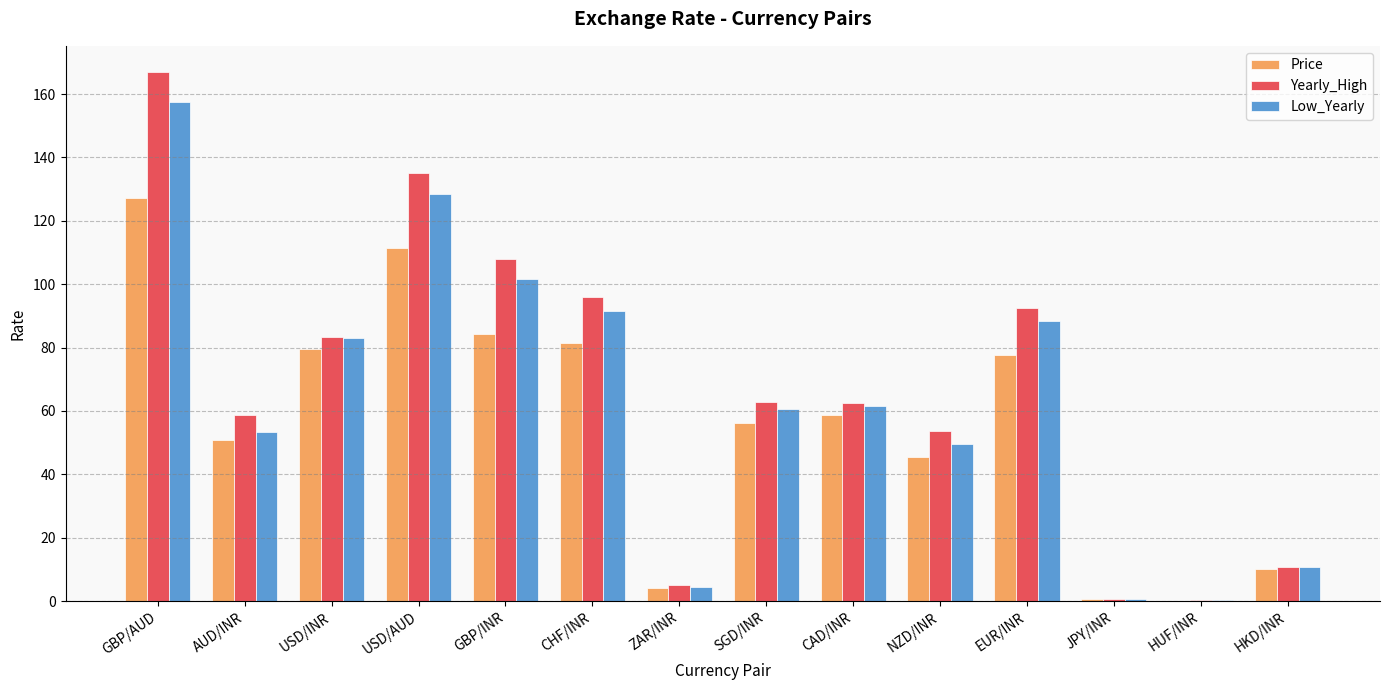

Which series changed the most between GBP/AUD and HKD/INR?

Yearly_High